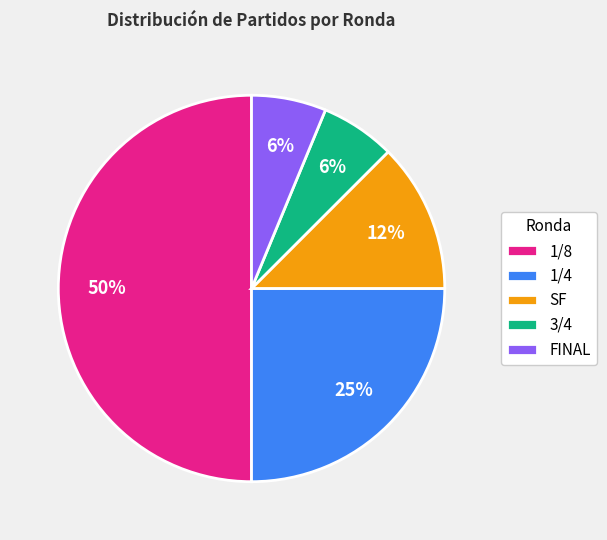

Is the sum of 1/8 and FINAL greater than half?

Yes